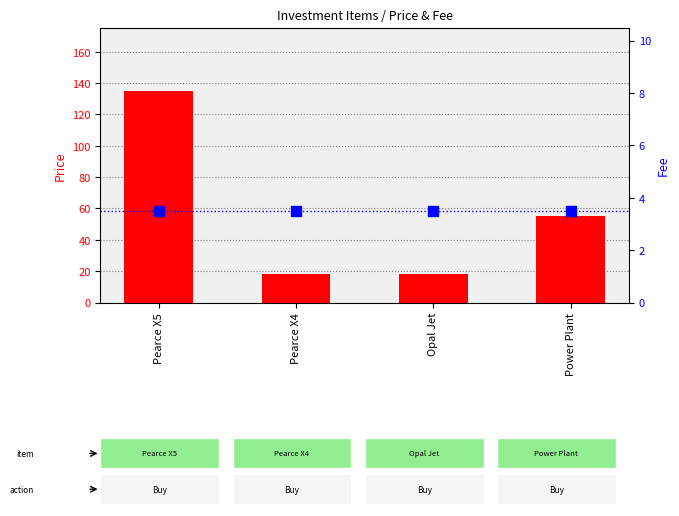

At which label is Price closest to 76?

Power Plant